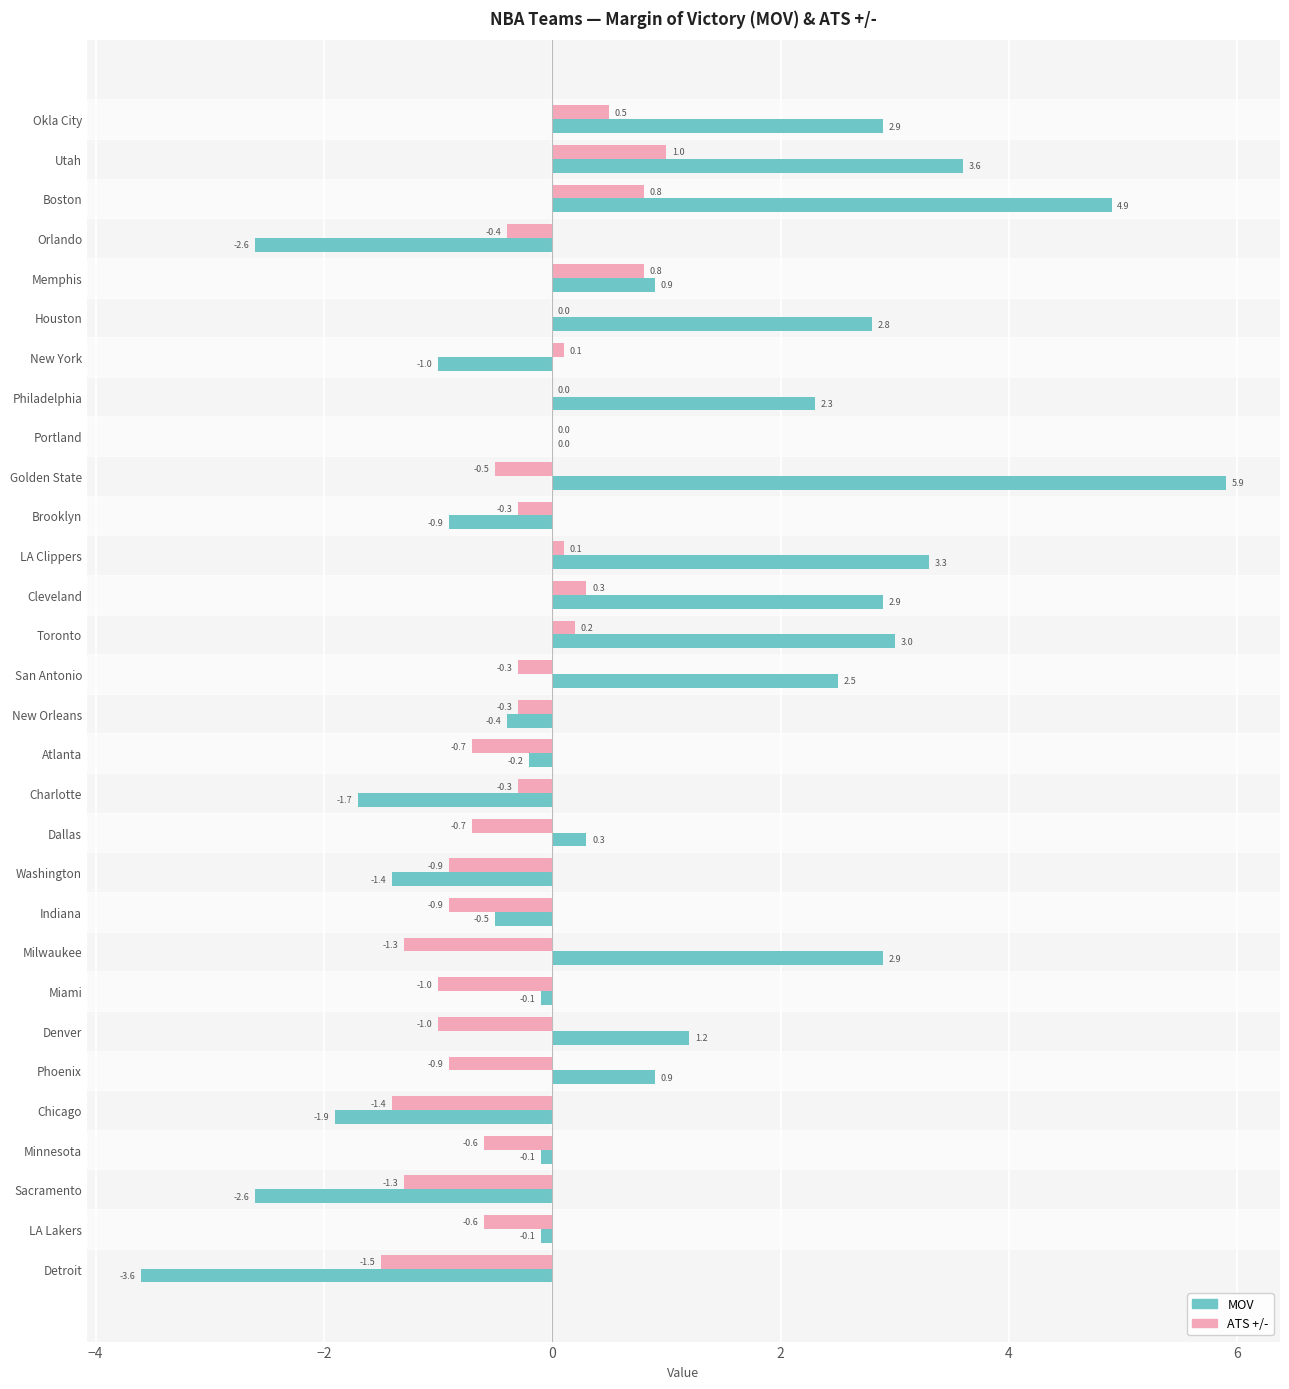

What is the sum of all ATS +/- values?

-11.1